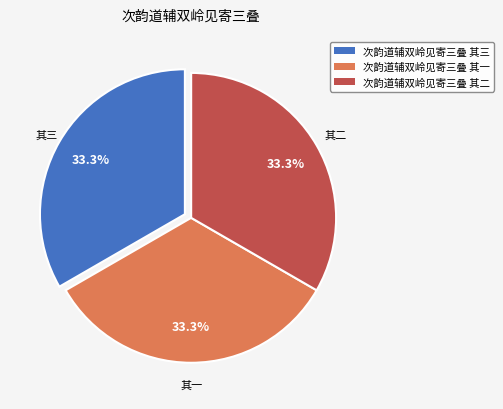

Approximately how many times larger is the value at 次韵道辅双岭见寄三叠 其三 compared to 次韵道辅双岭见寄三叠 其一?

1.0